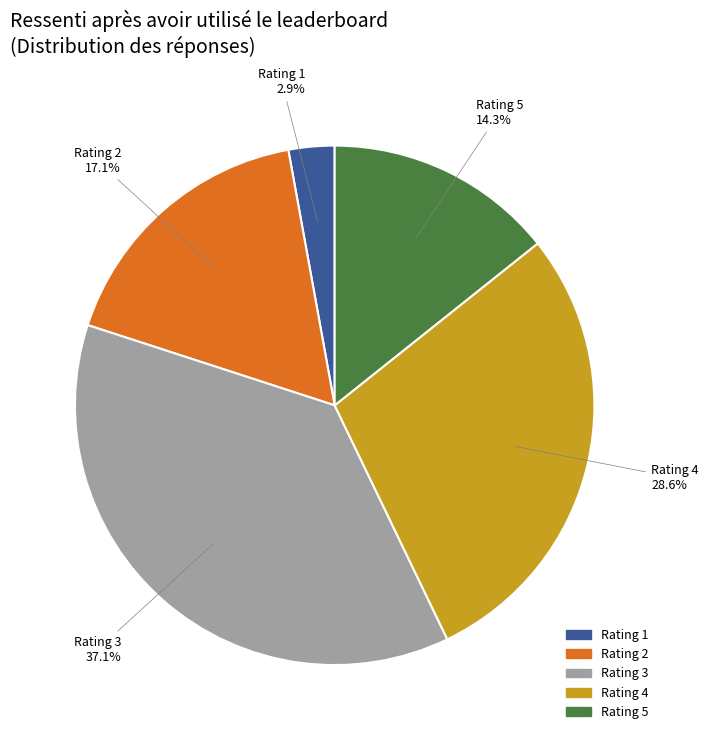

Rank the categories by value from lowest to highest.

Rating 1, Rating 5, Rating 2, Rating 4, Rating 3